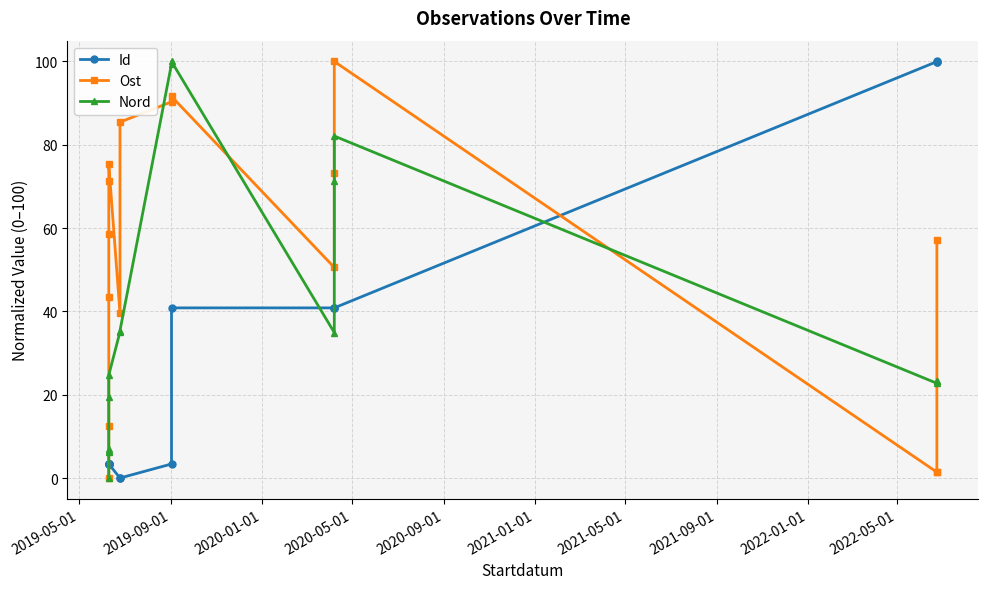

How many values in the Nord series are below 24?

8